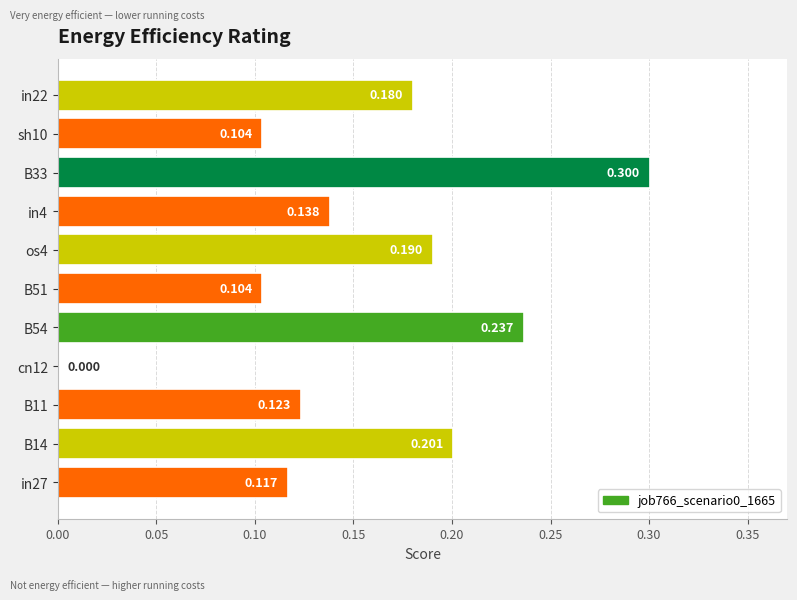

How many values are above zero?

10